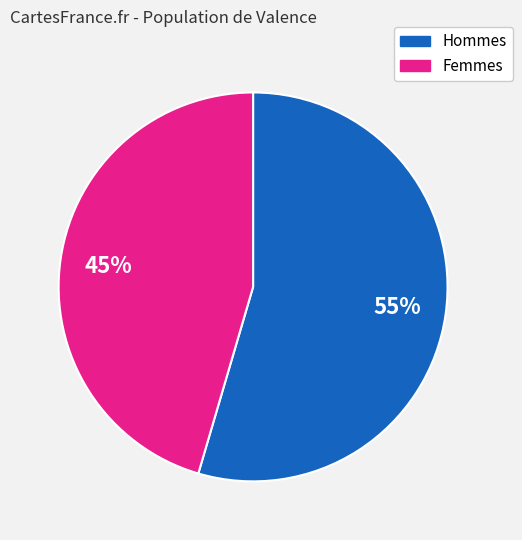

How many segments does this pie chart have?

2